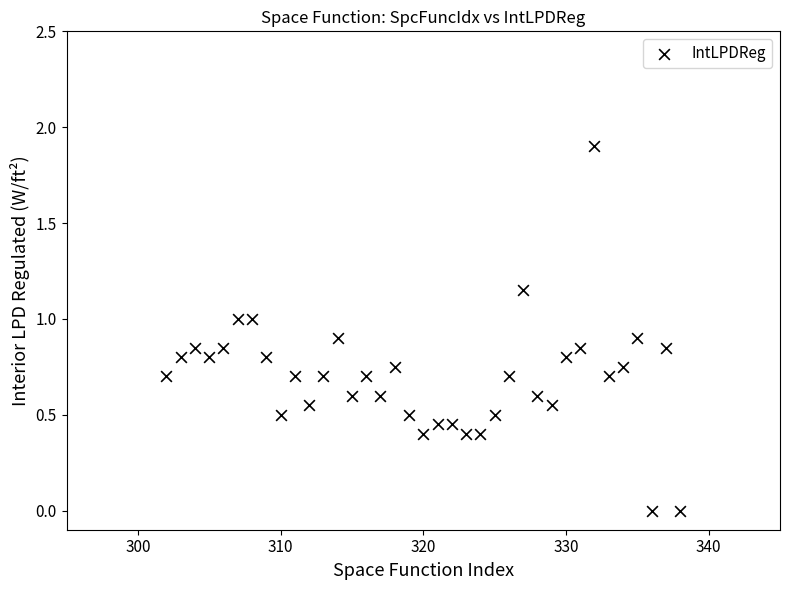

What is the range of X values (max minus min)?

36.0